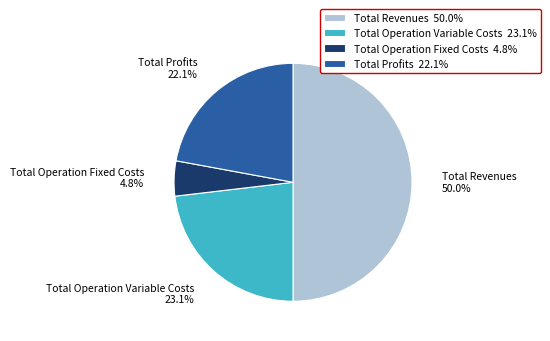

Approximately how many times larger is the value at Total Operation Variable Costs compared to Total Profits?

1.0